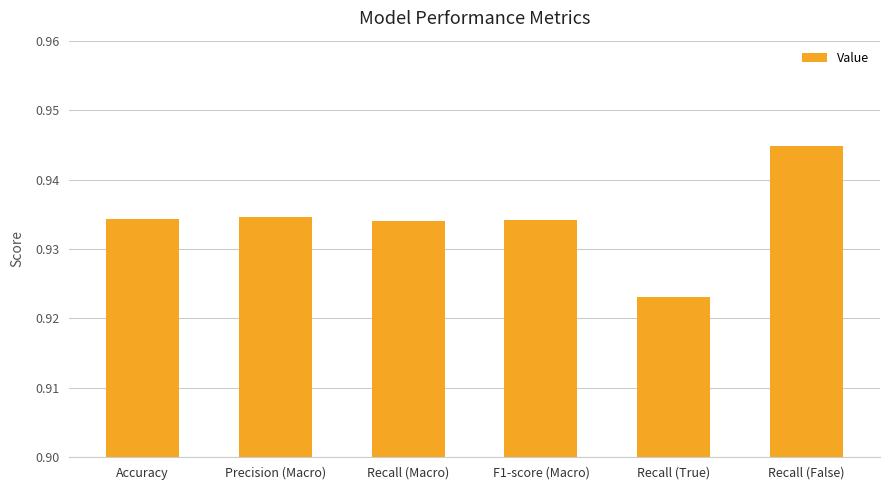

What is the label of the 5th bar from the left?

Recall (True)